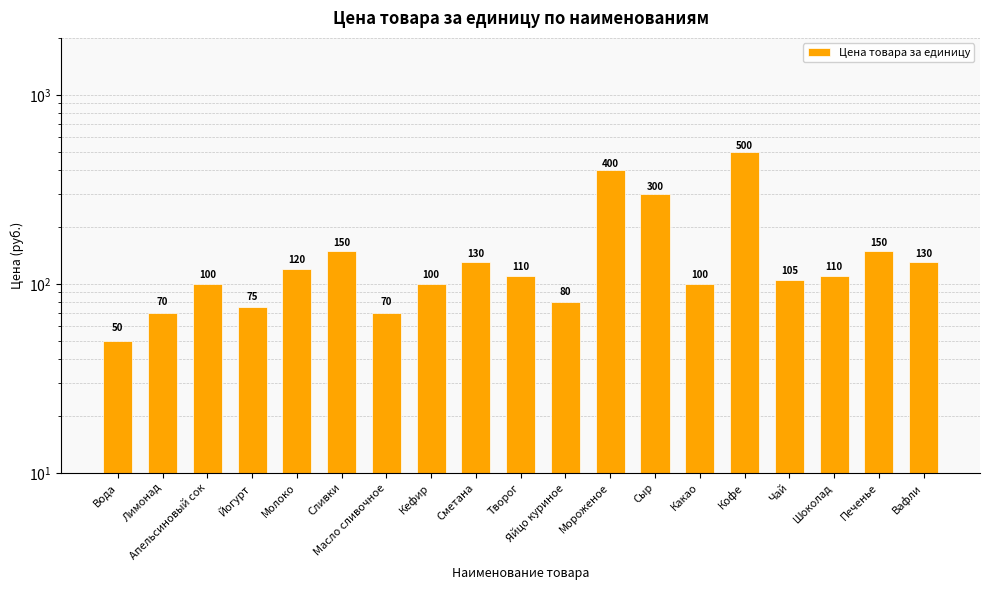

Are the bars horizontal?

No